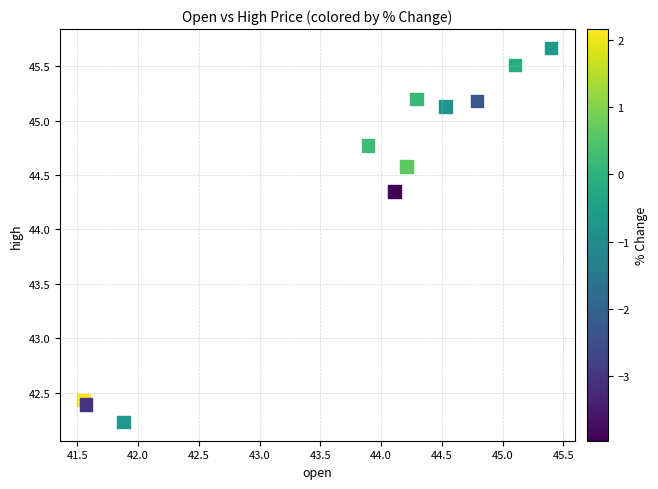

What is the range of Y values (max minus min)?

3.4